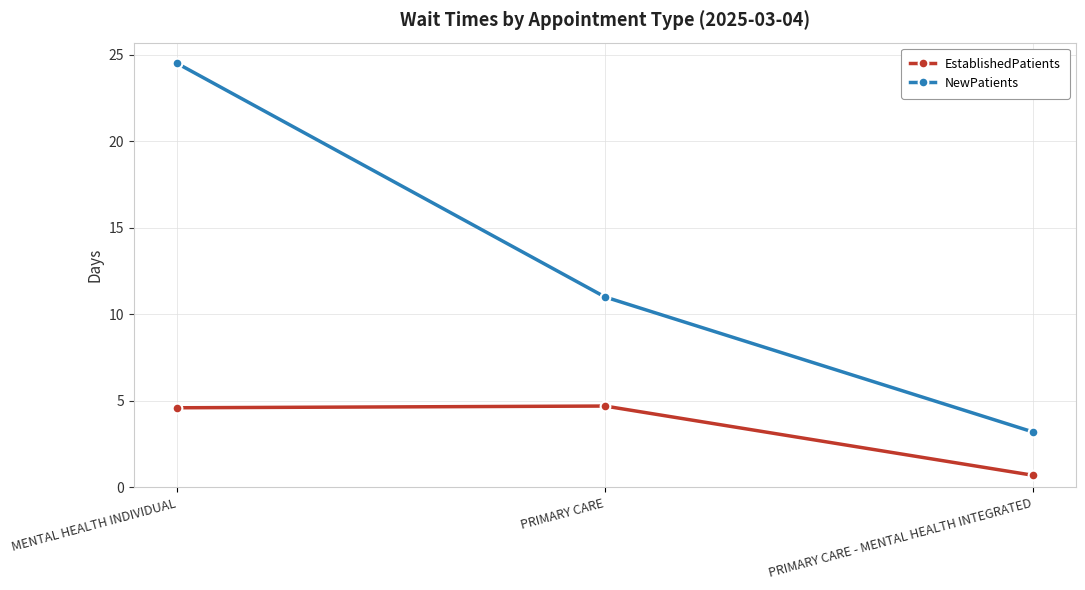

List the series in order of their overall mean, lowest first.

EstablishedPatients, NewPatients